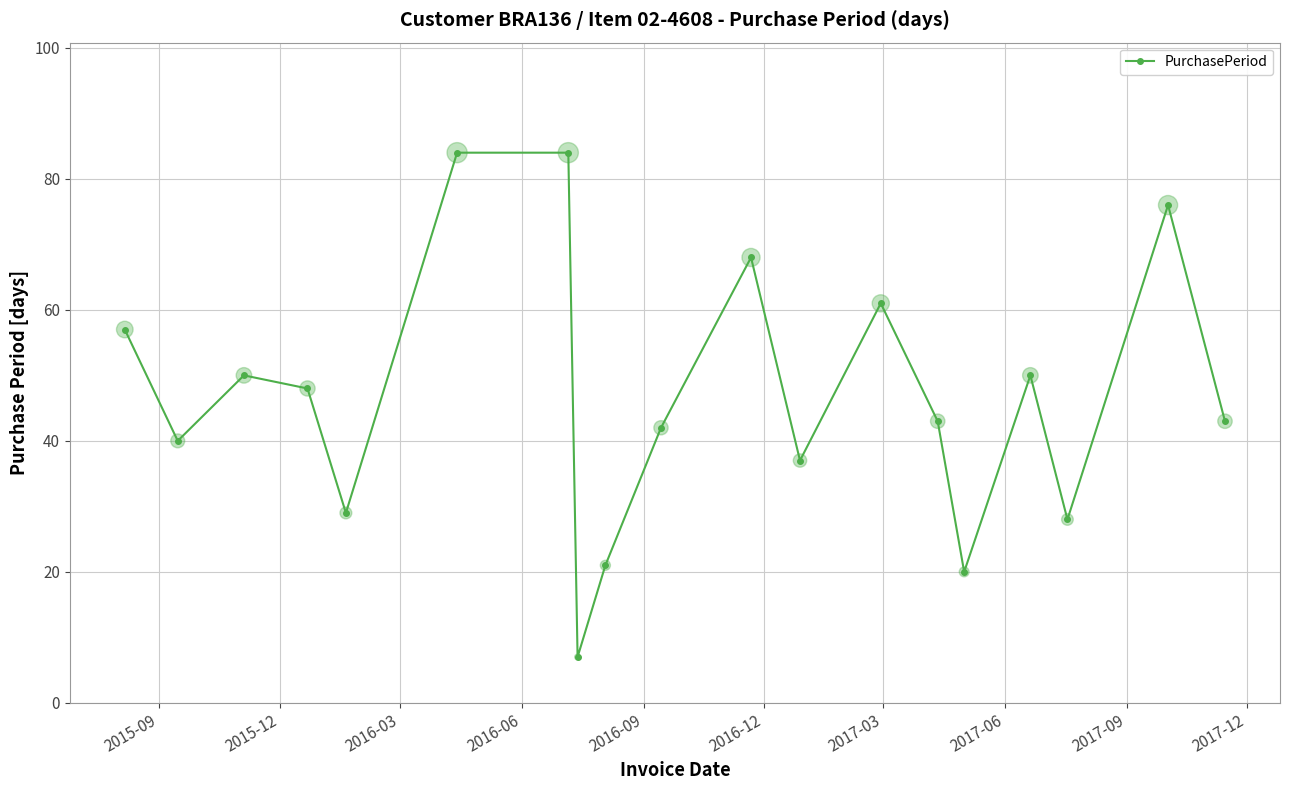

What is the minimum value shown in the chart?

7